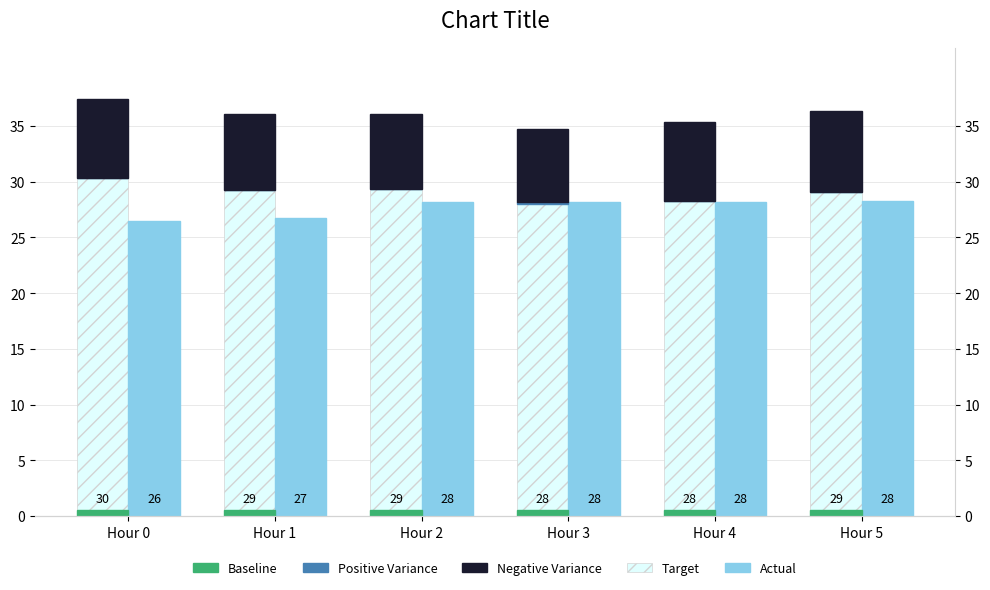

What are all the series names shown in the legend?

Target, Actual, Positive Variance, Negative Variance, Baseline